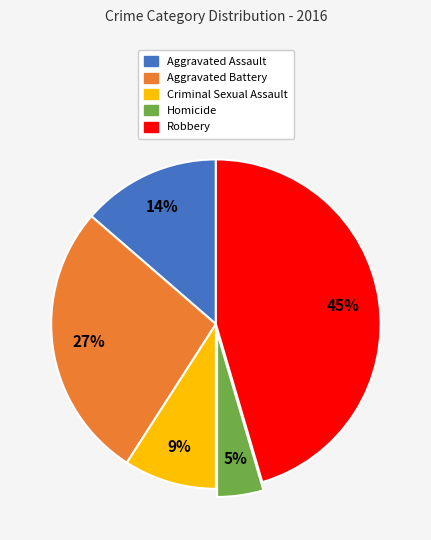

How many segments does this pie chart have?

5